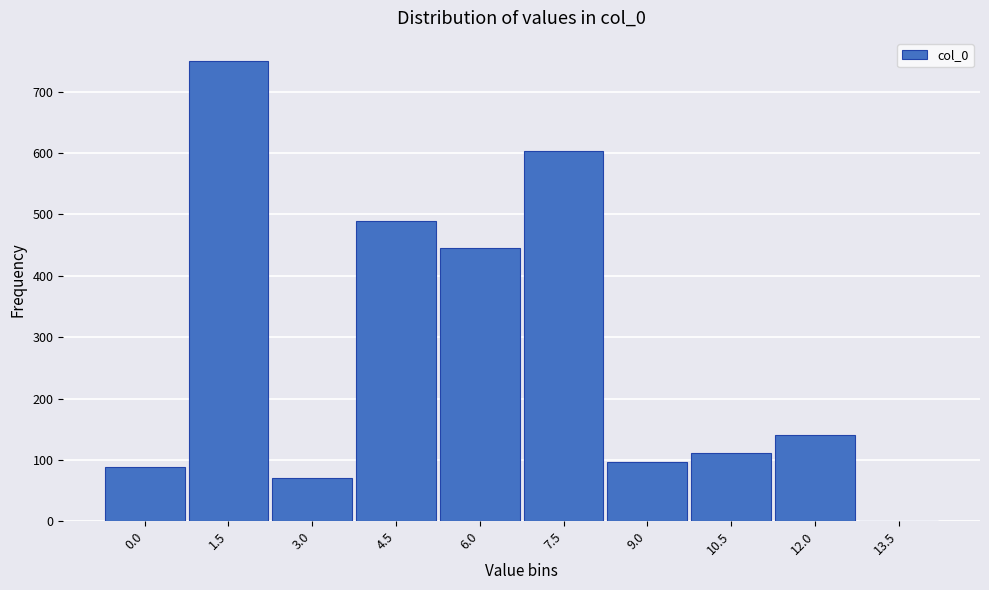

Reading left to right, extract all data points from this chart.

0.0=89	1.5=750	3.0=70	4.5=489	6.0=446	7.5=603	9.0=97	10.5=112	12.0=140	13.5=0